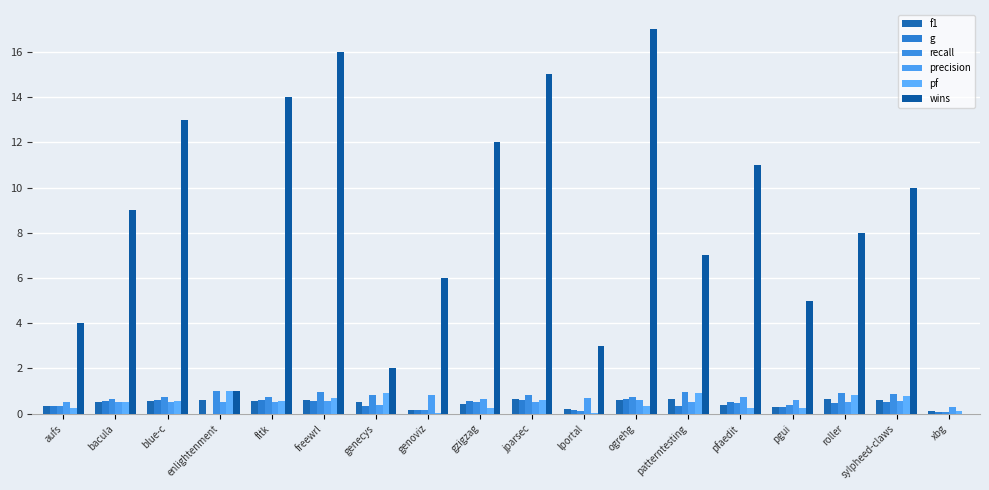

What is the approximate value of wins at genecys?

2.0